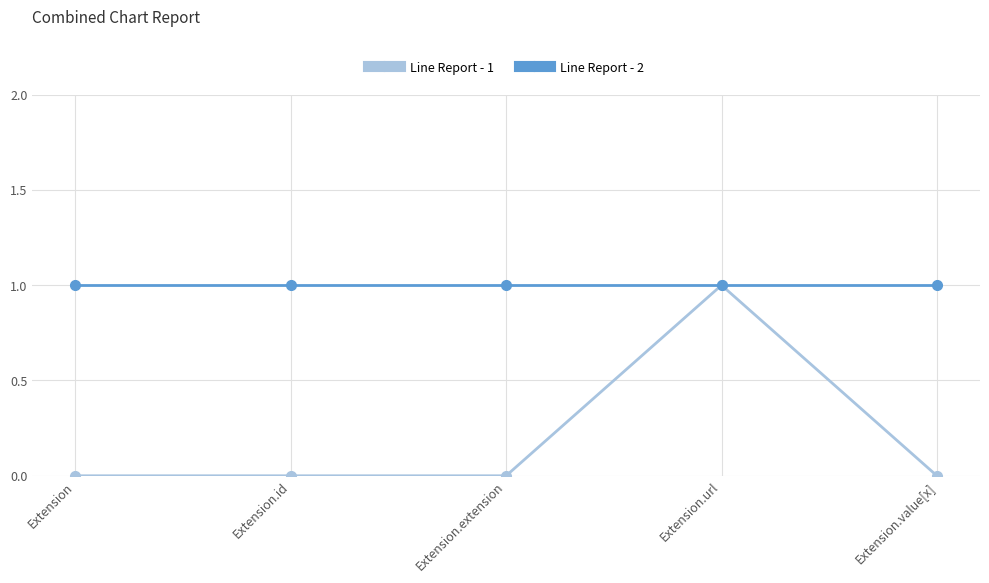

True or false: Line Report - 1 has more than 0 points higher than both neighbors.

True